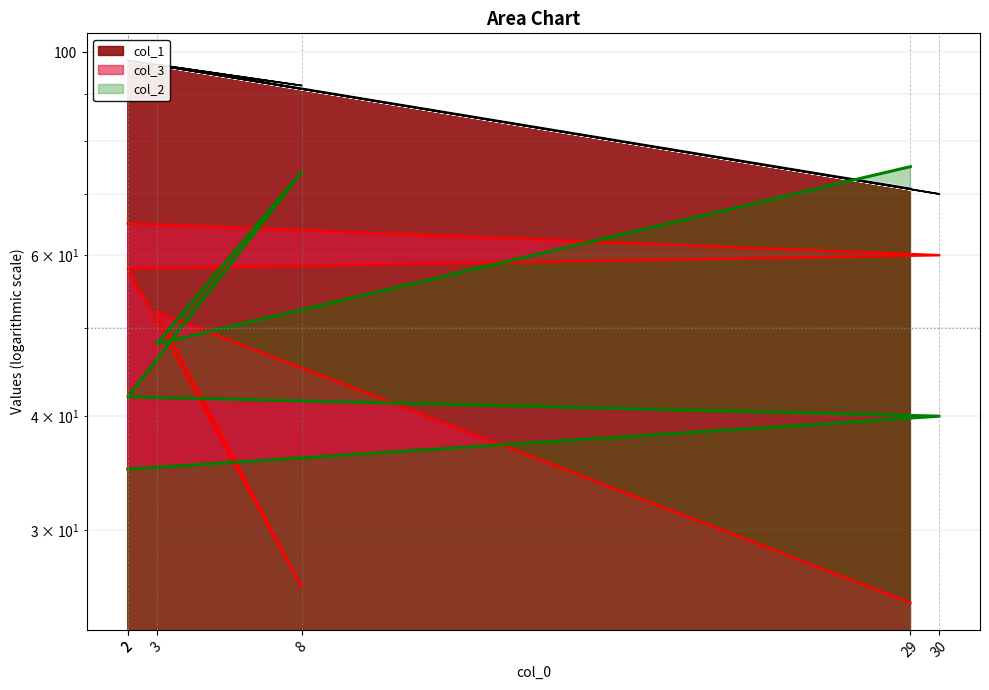

How many data points in col_1 are above 97?

2